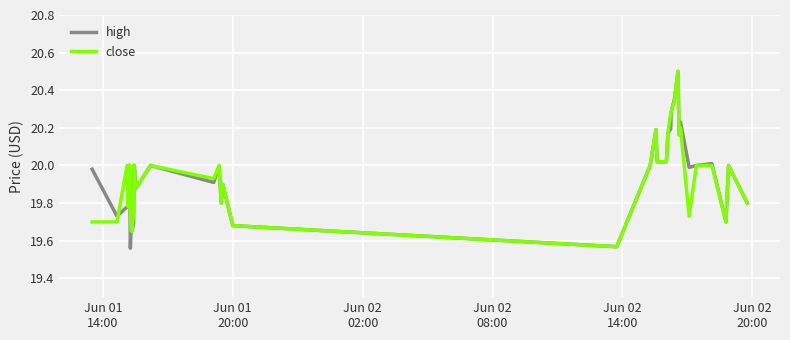

True or false: close and high cross at least once.

True